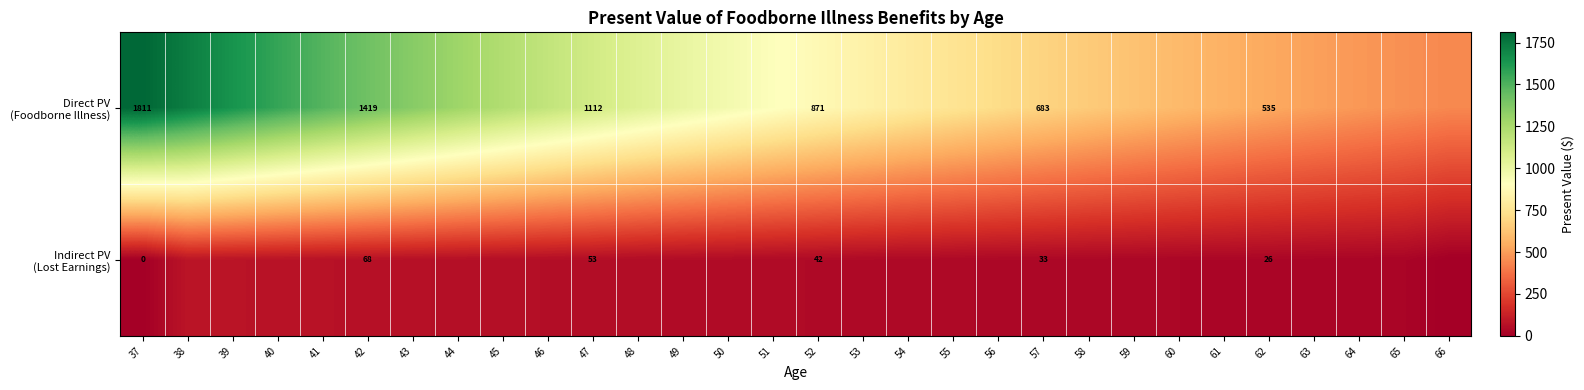

Which series has the largest range (max minus min)?

Direct PV (Foodborne Illness)